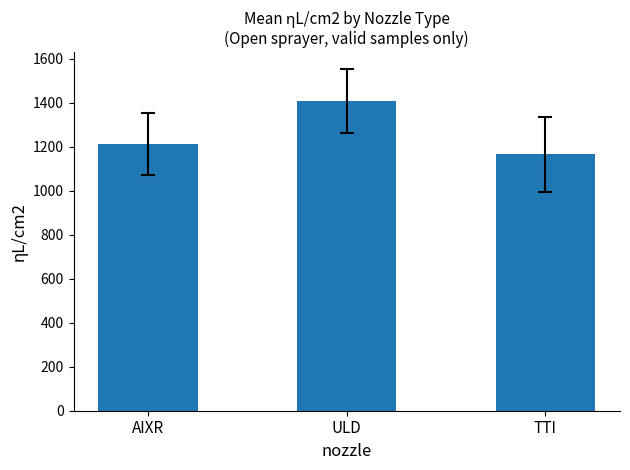

Which category has the lowest value across all series?

TTI